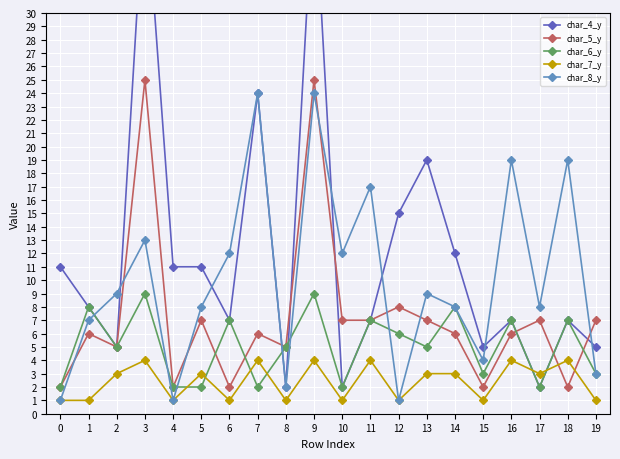

What is the maximum value for char_5_y?

25